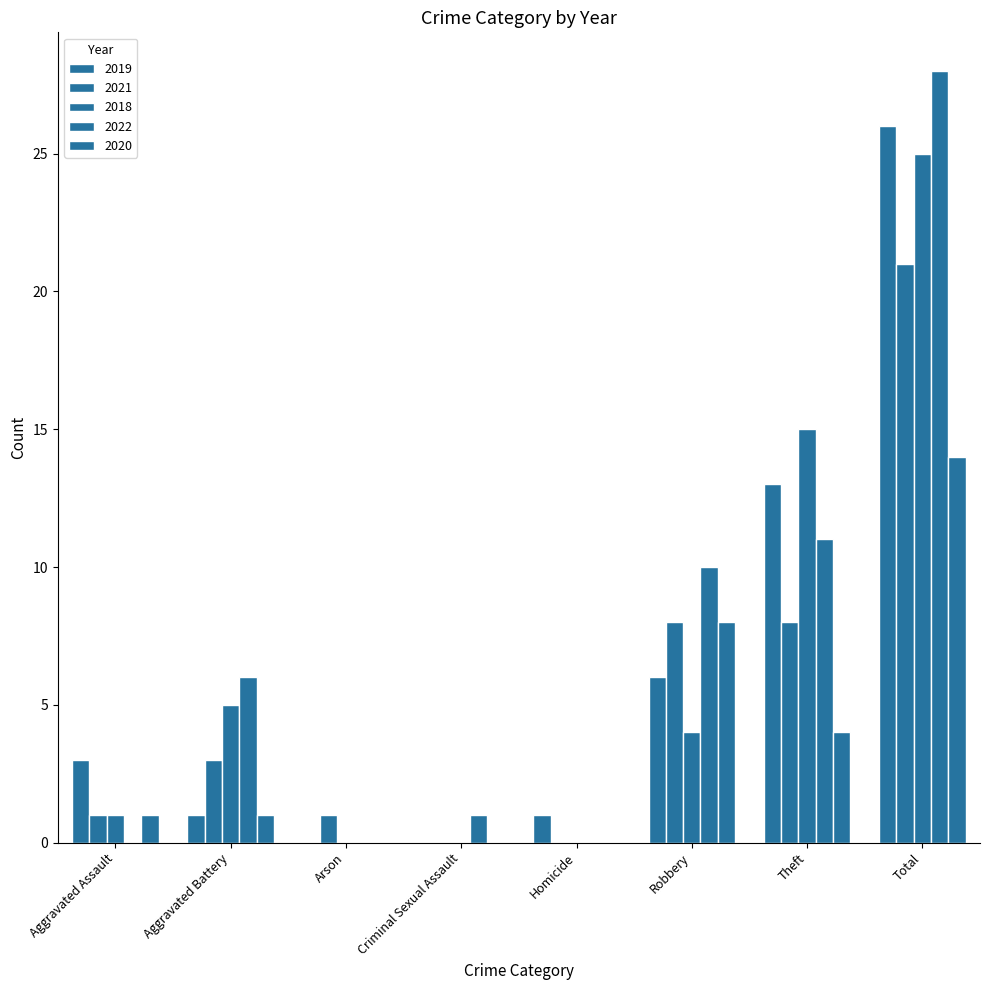

How many distinct data groups are displayed?

5